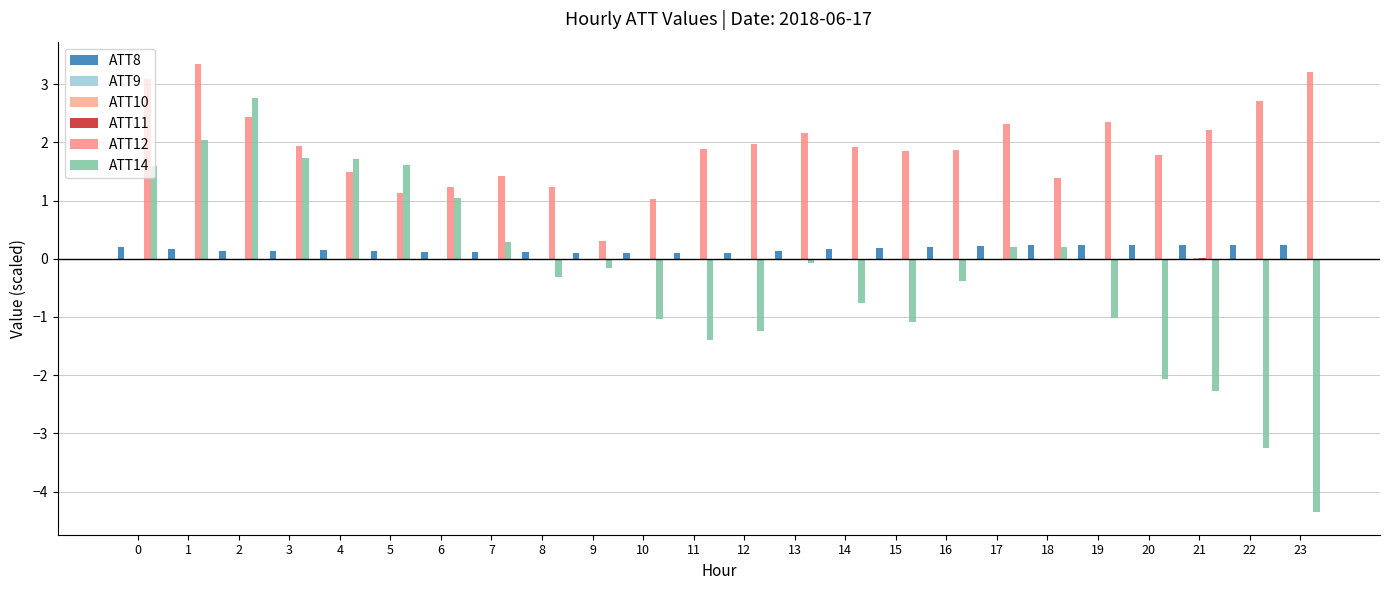

Which has a higher value, 0 or 17?

17